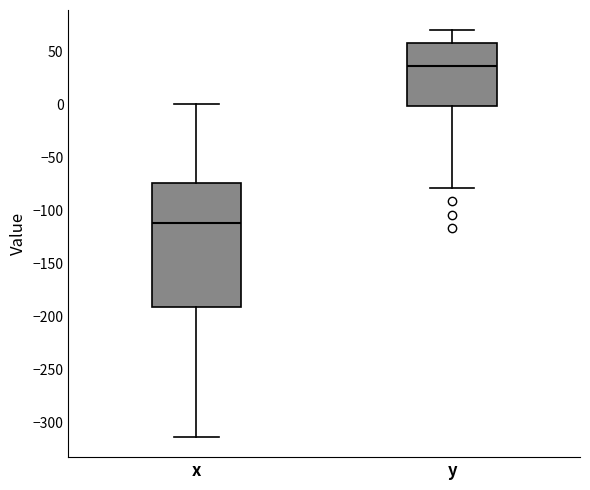

Where does the lower whisker of the box for y end on the y-axis? The values are not printed on the chart, so give them approximately, as read against the axis.

-80